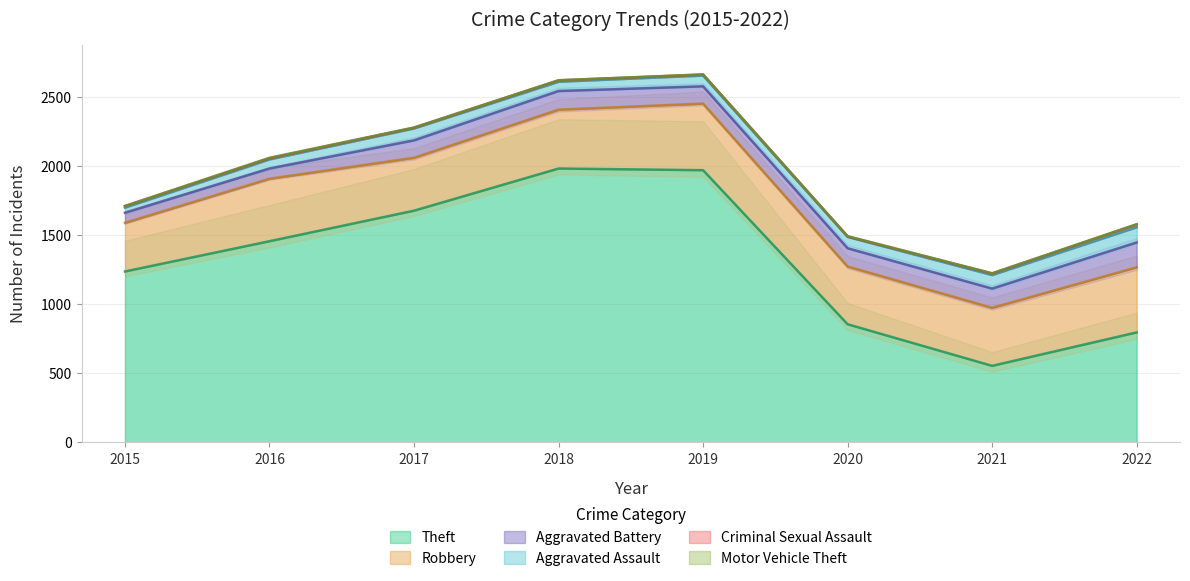

True or false: Motor Vehicle Theft and Criminal Sexual Assault intersect in this chart.

False